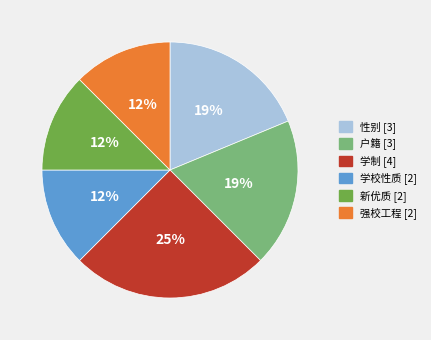

Does 户籍 account for over 50% of the chart?

No